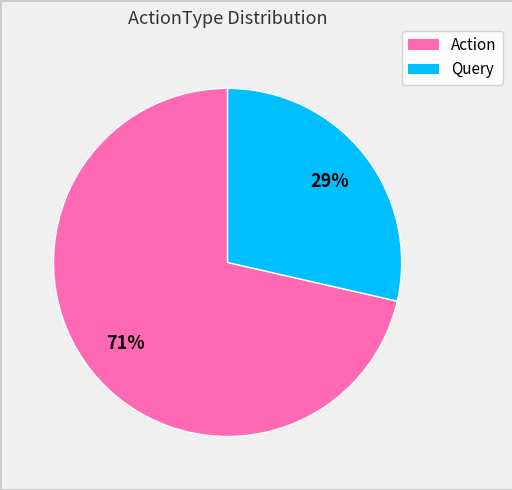

To the nearest percent, what is the average slice percentage?

50%